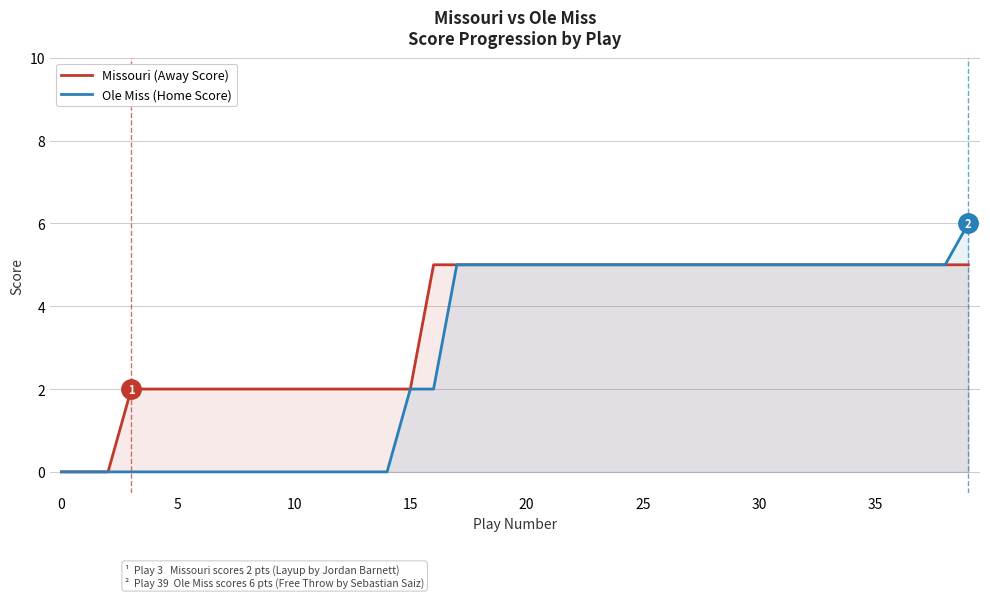

True or false: Ole Miss (Home Score) and Missouri (Away Score) intersect in this chart.

False